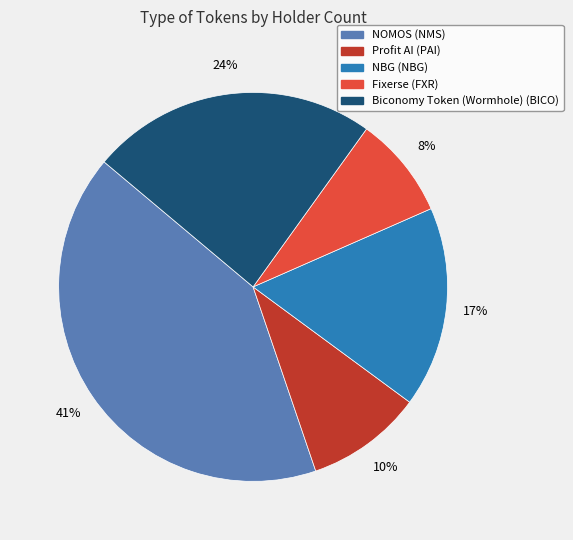

True or false: NOMOS (NMS) accounts for 41% of the total.

True